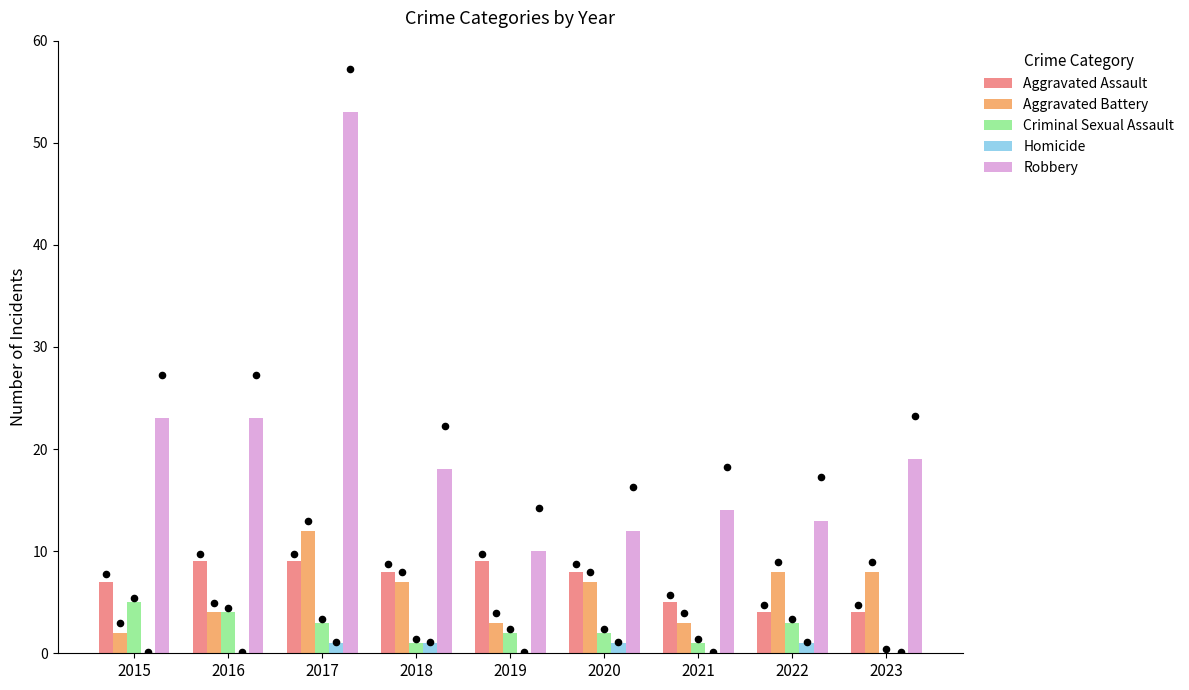

Is the value of Aggravated Assault at 2021 greater than the value of Homicide at 2019?

Yes